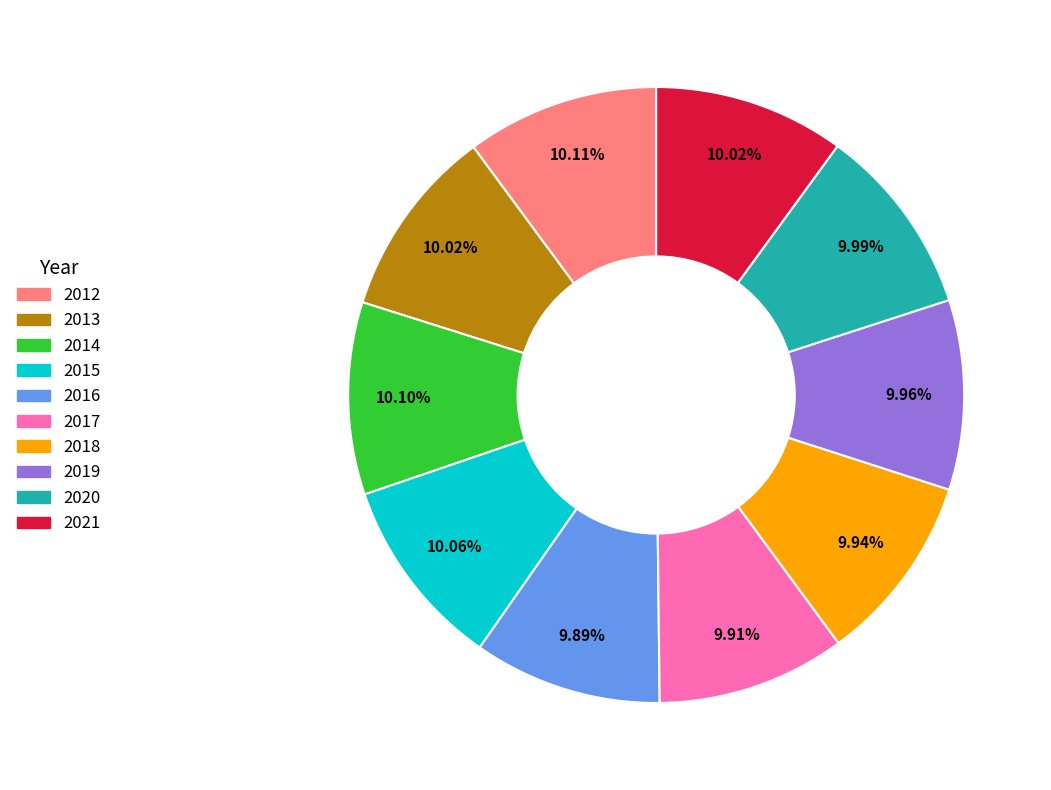

Approximately how many times larger is the value at 2021 compared to 2015?

1.0